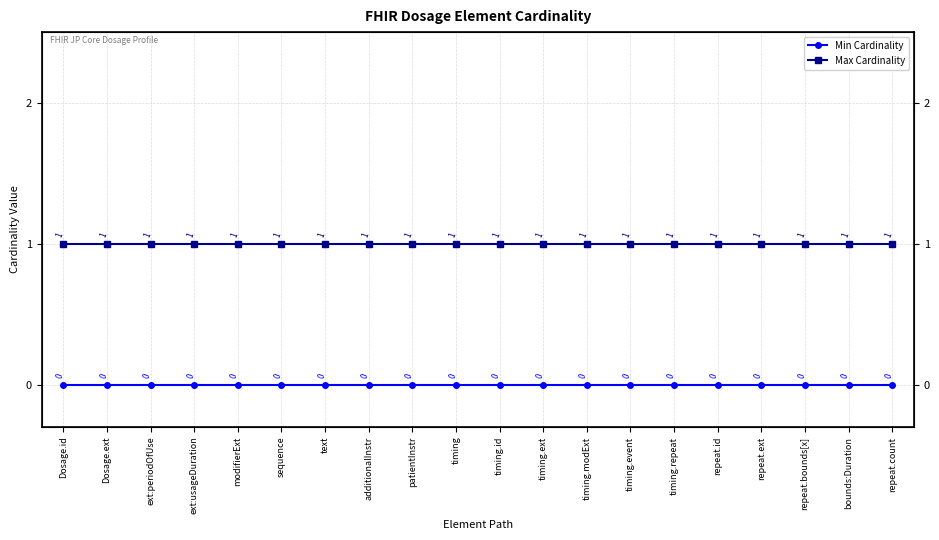

What is the label of the 17th point from the right?

ext:usageDuration